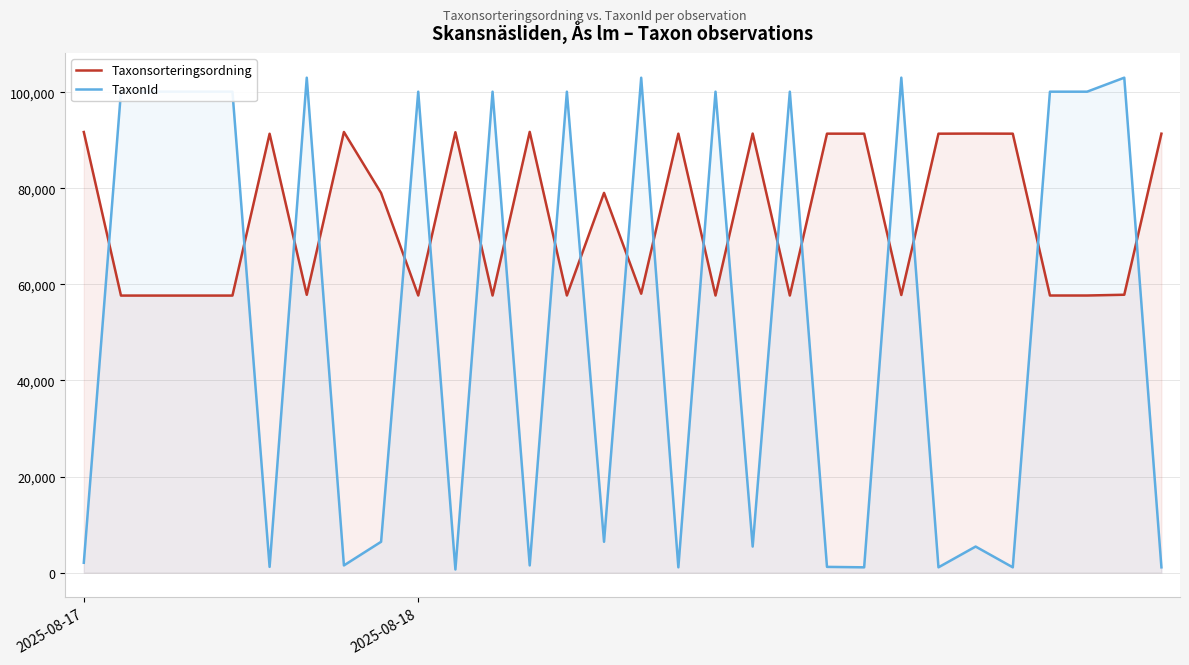

At which category does Taxonsorteringsordning reach its first local peak?

5